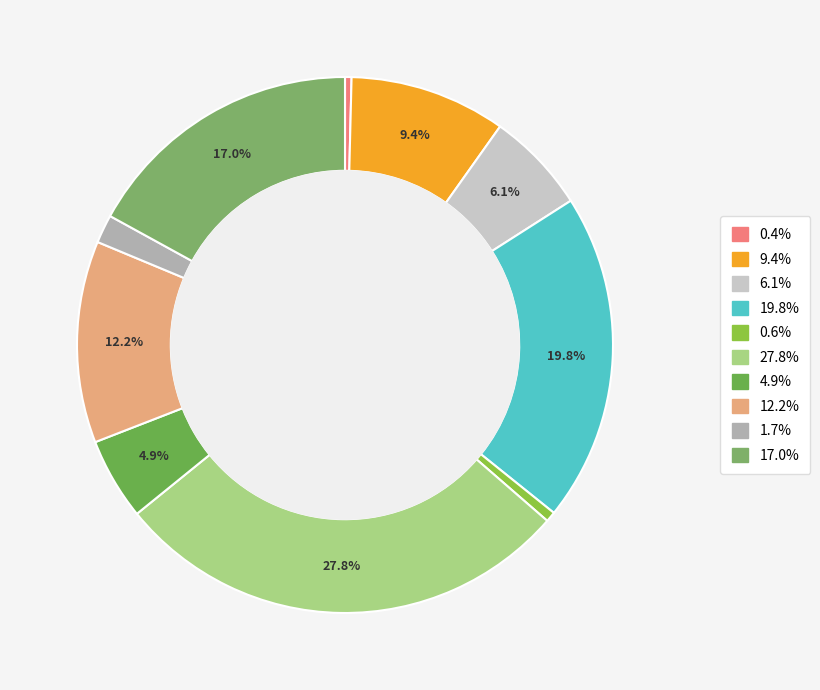

How many slices are in this pie chart?

10